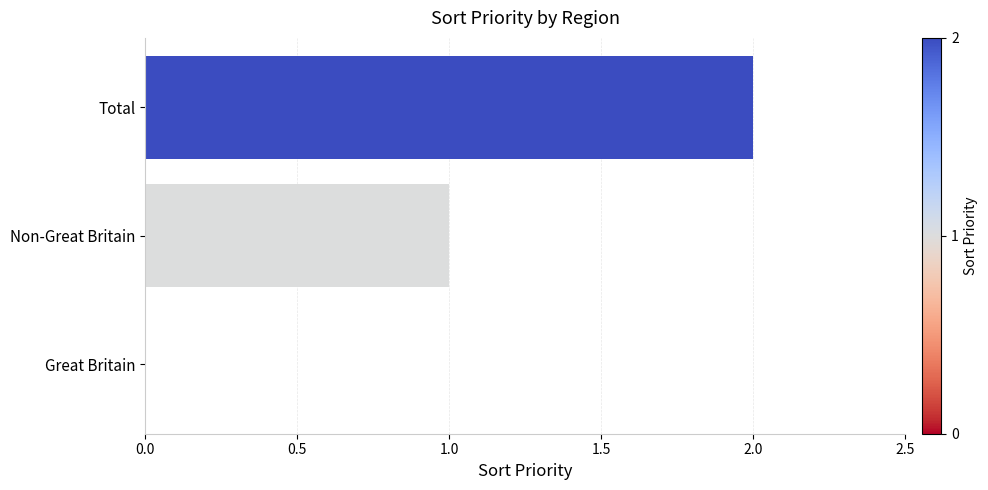

At which category does the chart reach its peak across all series?

Total